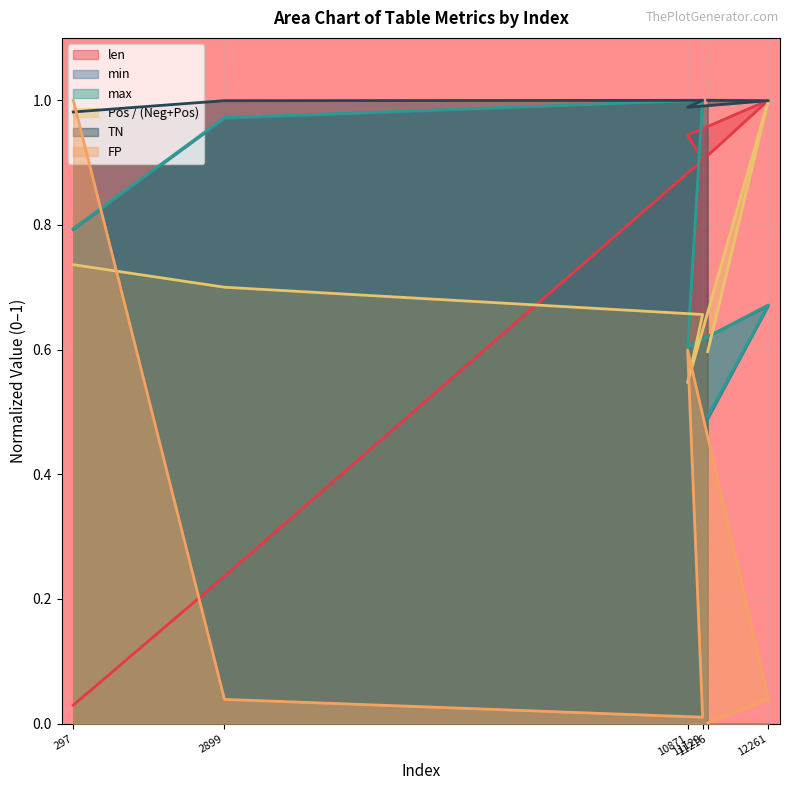

Which series has the largest range (max minus min)?

FP